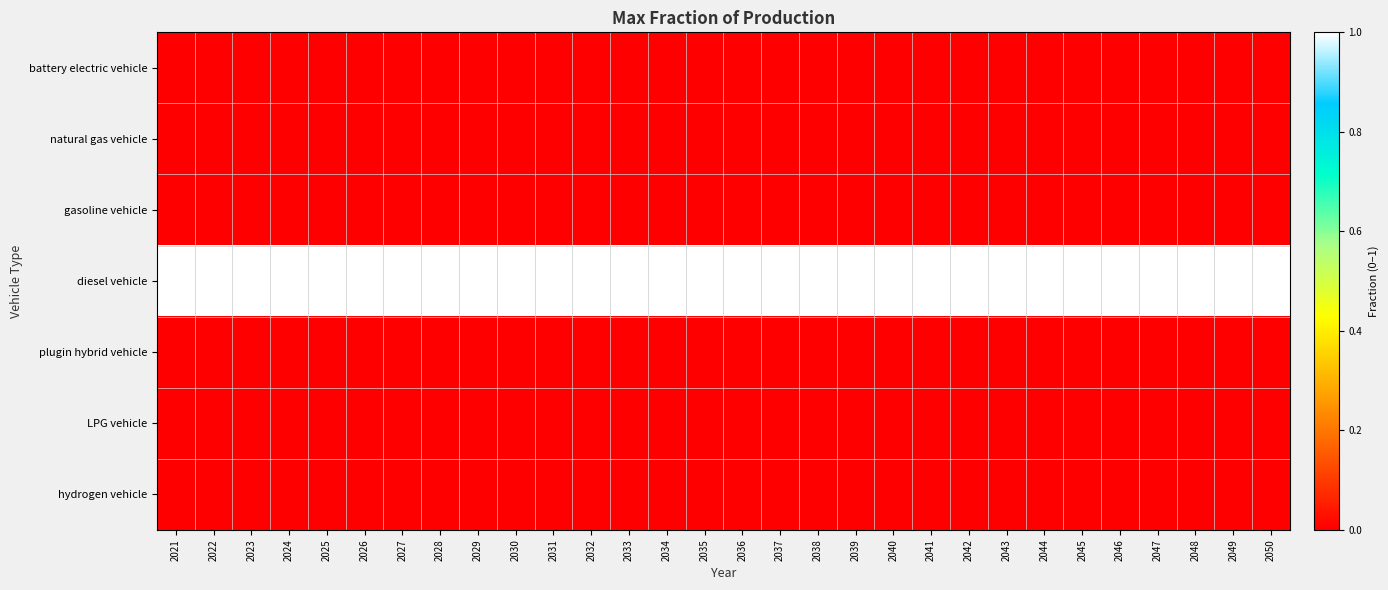

Reading left to right, what are all the values shown in this chart?

battery electric vehicle: 2021=0	2022=0	2023=0	2024=0	2025=0	2026=0	2027=0	2028=0	2029=0	2030=0	2031=0	2032=0	2033=0	2034=0	2035=0	2036=0	2037=0	2038=0	2039=0	2040=0	2041=0	2042=0	2043=0	2044=0	2045=0	2046=0	2047=0	2048=0	2049=0	2050=0
natural gas vehicle: 2021=0	2022=0	2023=0	2024=0	2025=0	2026=0	2027=0	2028=0	2029=0	2030=0	2031=0	2032=0	2033=0	2034=0	2035=0	2036=0	2037=0	2038=0	2039=0	2040=0	2041=0	2042=0	2043=0	2044=0	2045=0	2046=0	2047=0	2048=0	2049=0	2050=0
gasoline vehicle: 2021=0	2022=0	2023=0	2024=0	2025=0	2026=0	2027=0	2028=0	2029=0	2030=0	2031=0	2032=0	2033=0	2034=0	2035=0	2036=0	2037=0	2038=0	2039=0	2040=0	2041=0	2042=0	2043=0	2044=0	2045=0	2046=0	2047=0	2048=0	2049=0	2050=0
diesel vehicle: 2021=1	2022=1	2023=1	2024=1	2025=1	2026=1	2027=1	2028=1	2029=1	2030=1	2031=1	2032=1	2033=1	2034=1	2035=1	2036=1	2037=1	2038=1	2039=1	2040=1	2041=1	2042=1	2043=1	2044=1	2045=1	2046=1	2047=1	2048=1	2049=1	2050=1
plugin hybrid vehicle: 2021=0	2022=0	2023=0	2024=0	2025=0	2026=0	2027=0	2028=0	2029=0	2030=0	2031=0	2032=0	2033=0	2034=0	2035=0	2036=0	2037=0	2038=0	2039=0	2040=0	2041=0	2042=0	2043=0	2044=0	2045=0	2046=0	2047=0	2048=0	2049=0	2050=0
LPG vehicle: 2021=0	2022=0	2023=0	2024=0	2025=0	2026=0	2027=0	2028=0	2029=0	2030=0	2031=0	2032=0	2033=0	2034=0	2035=0	2036=0	2037=0	2038=0	2039=0	2040=0	2041=0	2042=0	2043=0	2044=0	2045=0	2046=0	2047=0	2048=0	2049=0	2050=0
hydrogen vehicle: 2021=0	2022=0	2023=0	2024=0	2025=0	2026=0	2027=0	2028=0	2029=0	2030=0	2031=0	2032=0	2033=0	2034=0	2035=0	2036=0	2037=0	2038=0	2039=0	2040=0	2041=0	2042=0	2043=0	2044=0	2045=0	2046=0	2047=0	2048=0	2049=0	2050=0